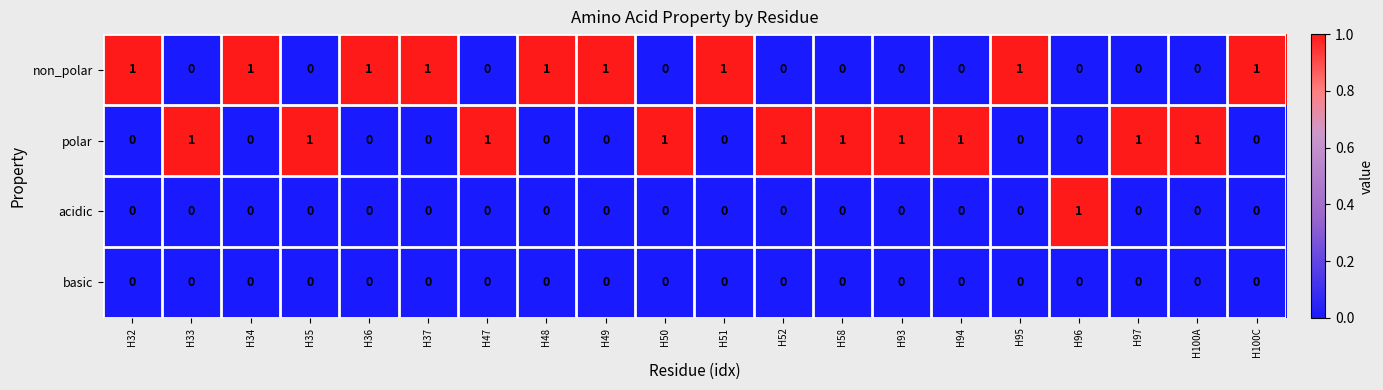

Which series has the largest total across all categories?

polar